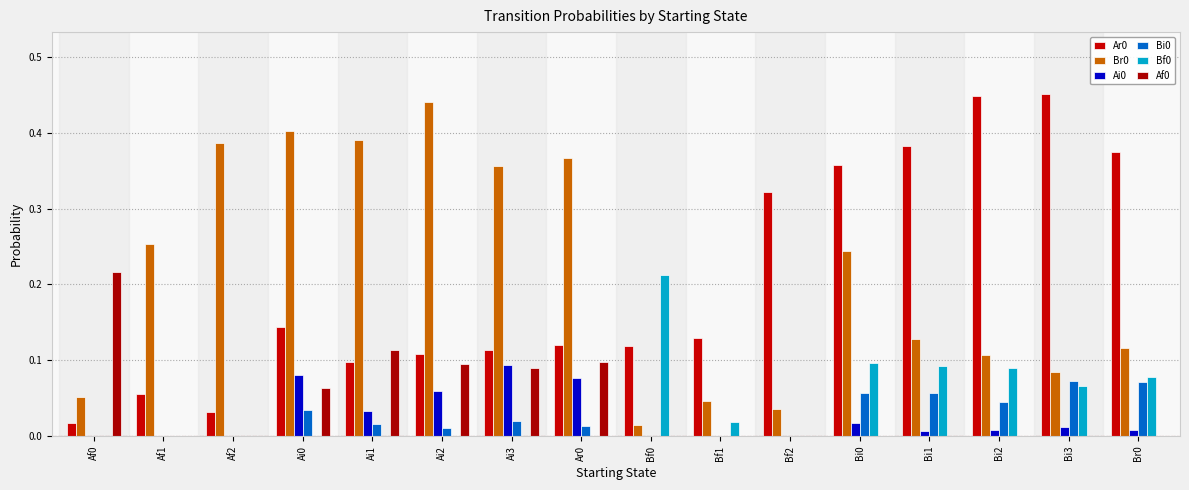

Which series changed the most between Af2 and Bi3?

Ar0